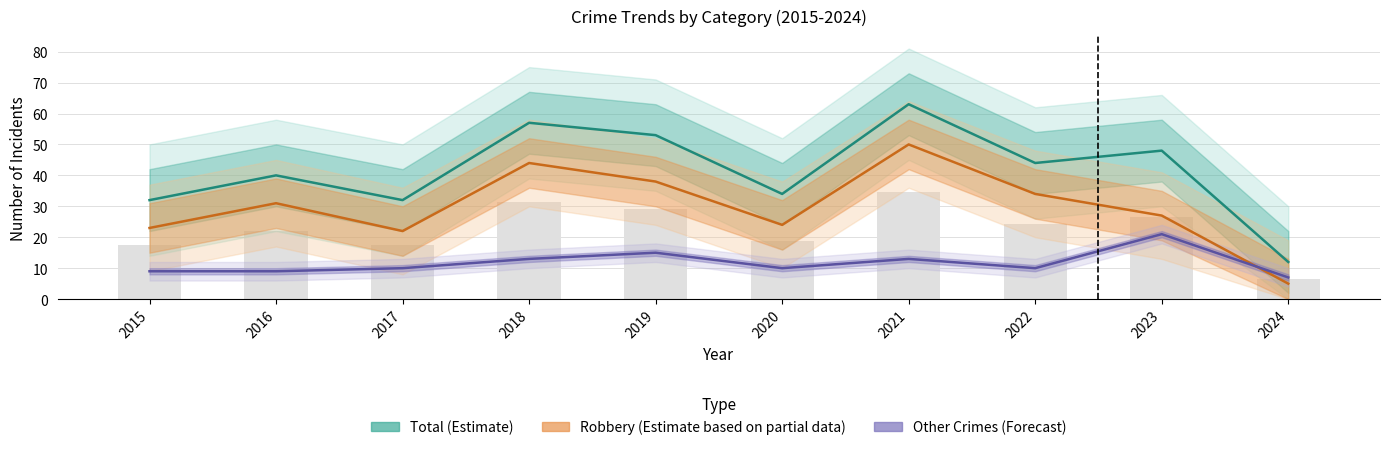

Rank the categories by Total value from lowest to highest.

2024, 2015, 2017, 2020, 2016, 2022, 2023, 2019, 2018, 2021